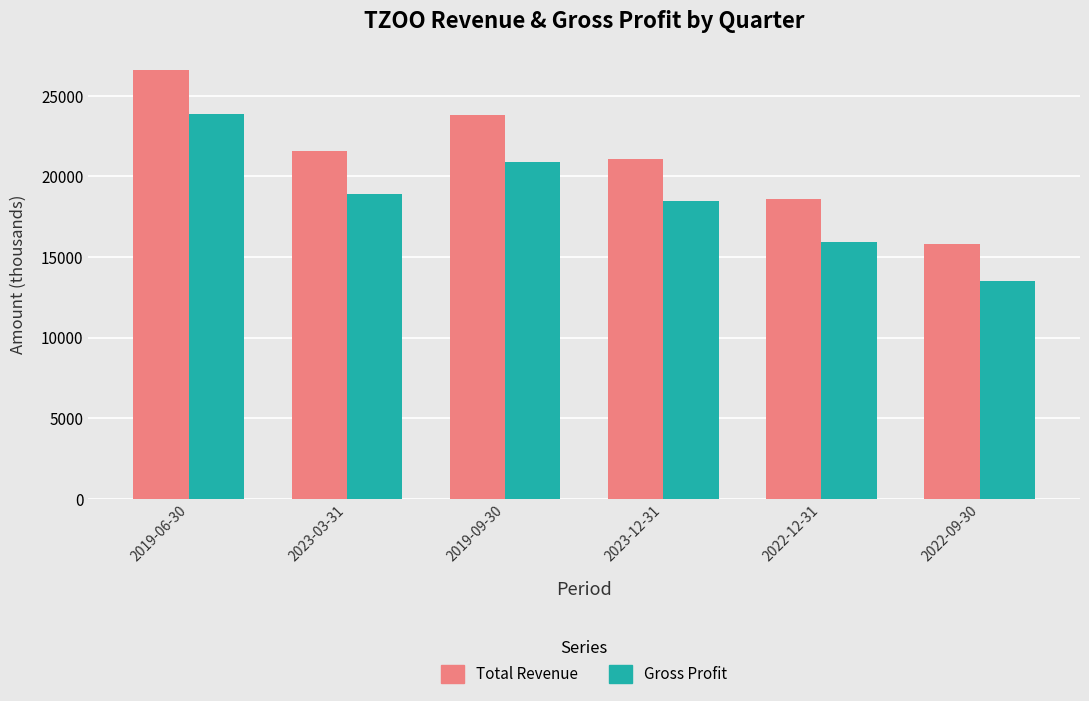

At which category is the sum across all series the highest?

2019-06-30